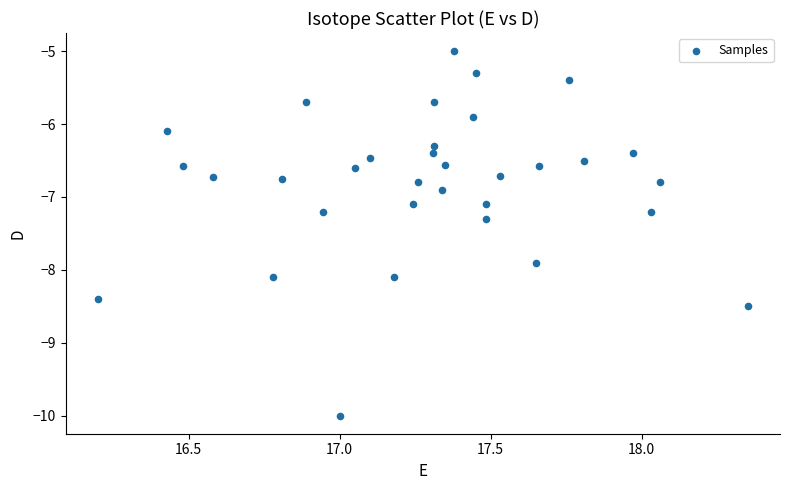

What is the range of X values (max minus min)?

2.2